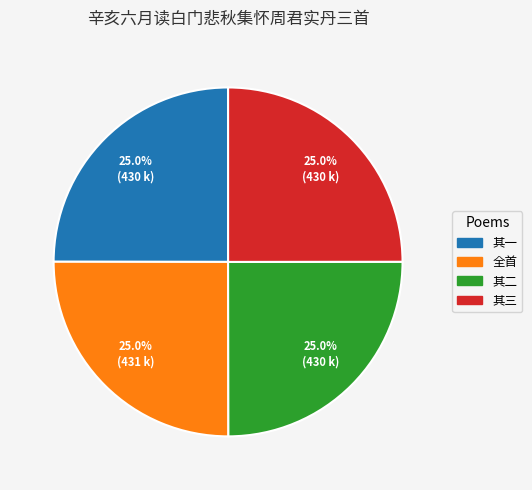

How many segments does this pie chart have?

4